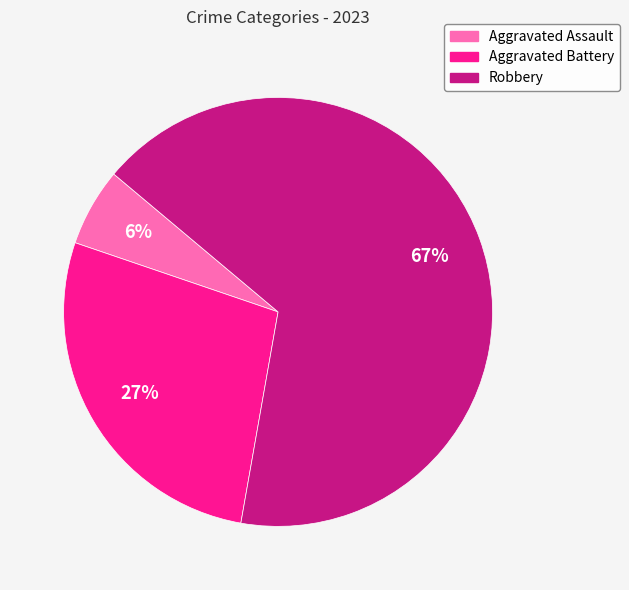

Is it true that Aggravated Battery is 33% of the pie?

False